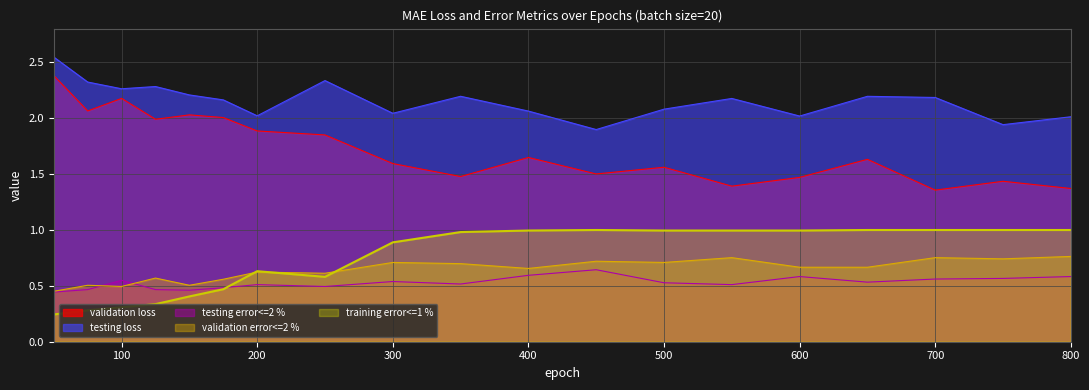

True or false: training error<=1 % has a value of 0.4 at 75.

False